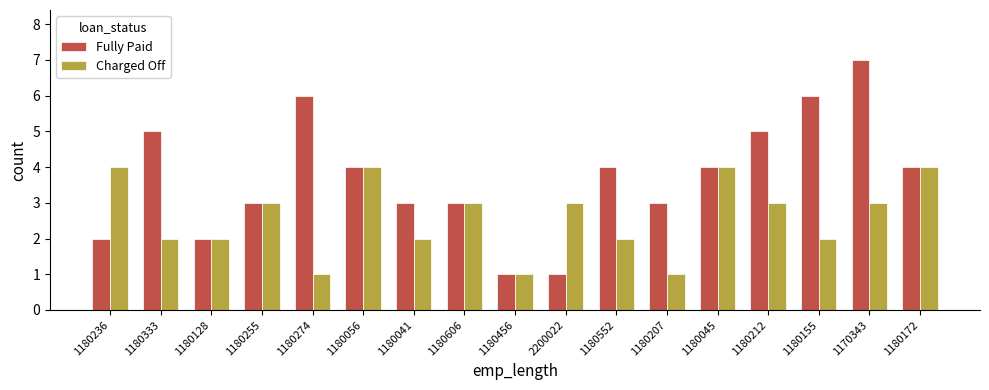

Rank the series by their average value, from highest to lowest.

Fully Paid, Charged Off